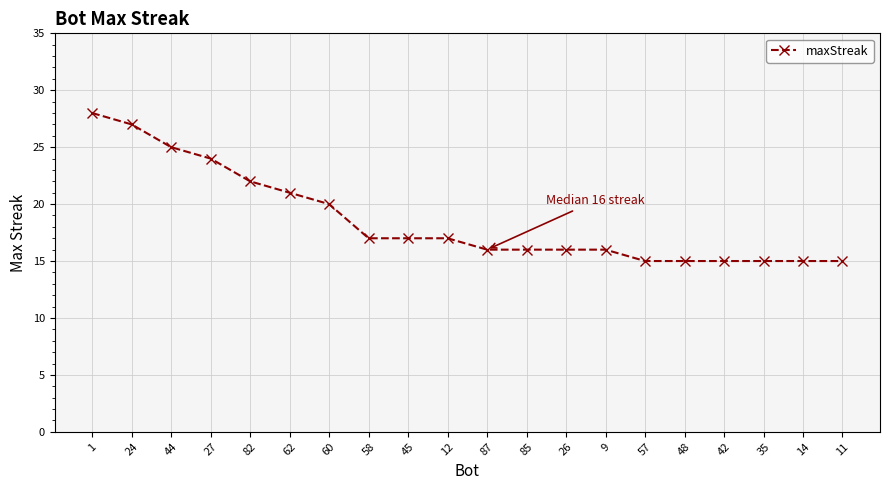

What is the ratio of the value at 35 to the value at 44?

0.6